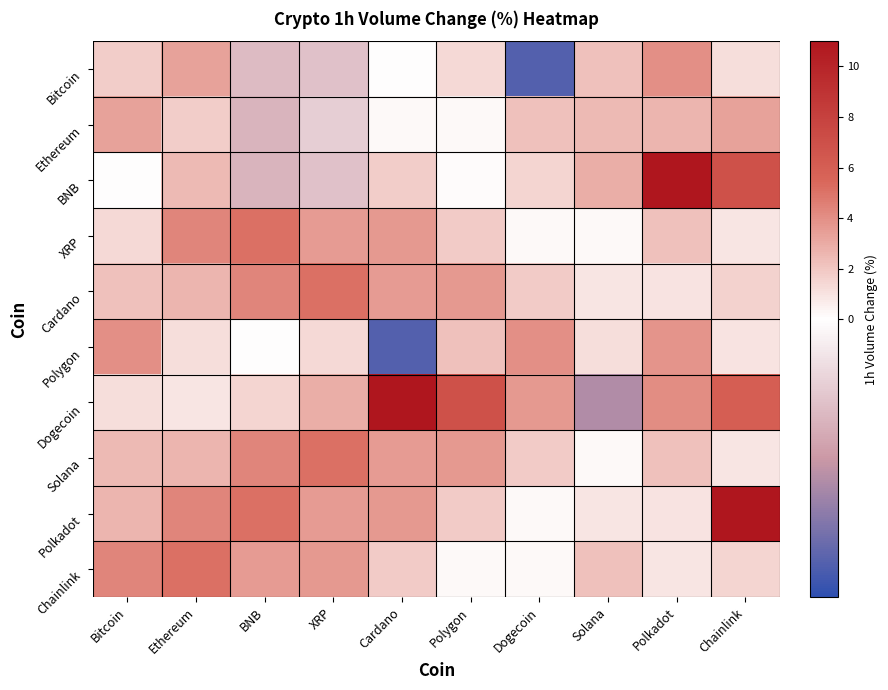

How many series are shown in this chart?

10